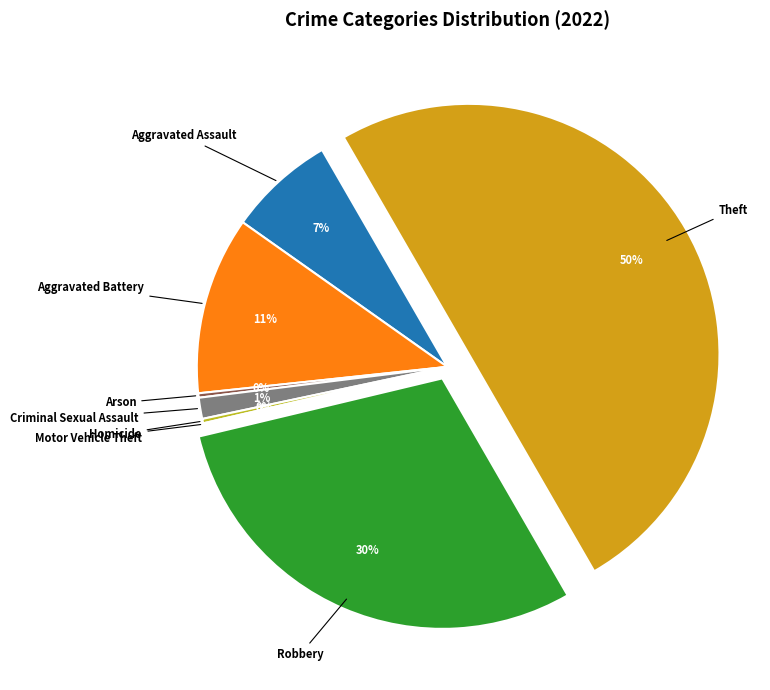

Which category has the biggest portion of the pie?

Theft